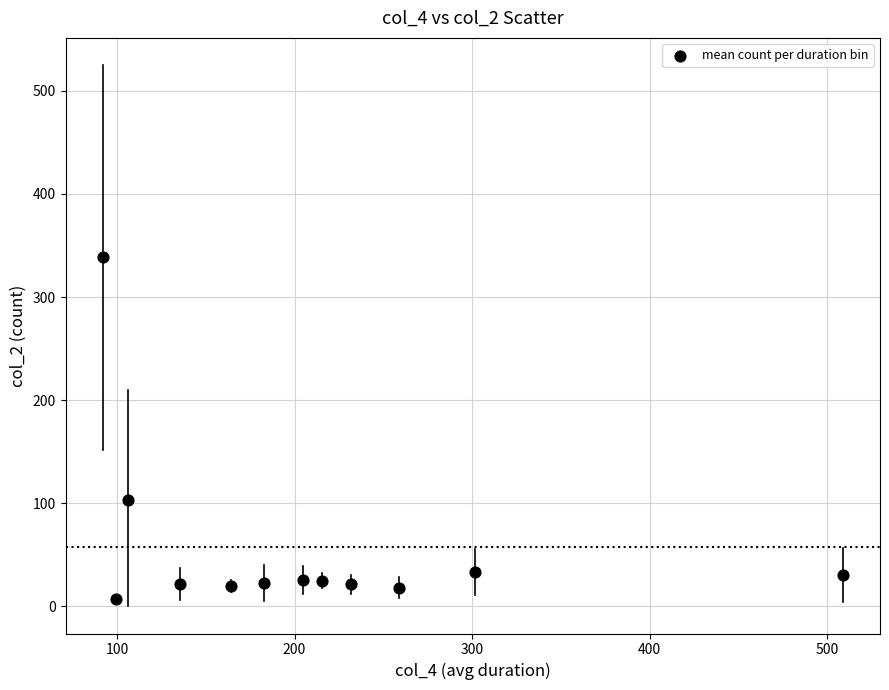

What is the range of X values (max minus min)?

417.1